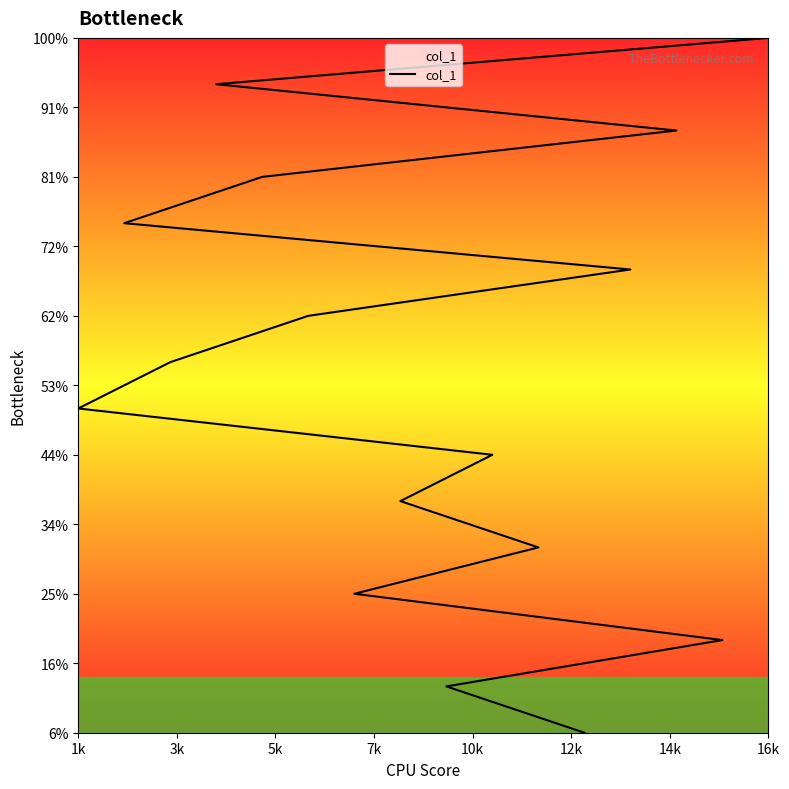

What is the difference between the maximum and minimum values?

15